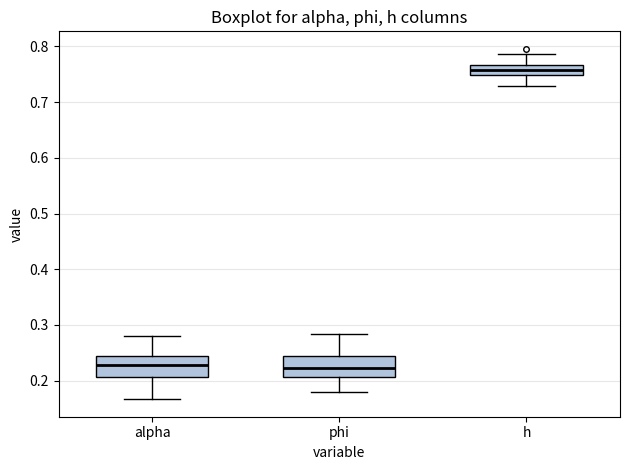

Which box's median line is the highest?

h